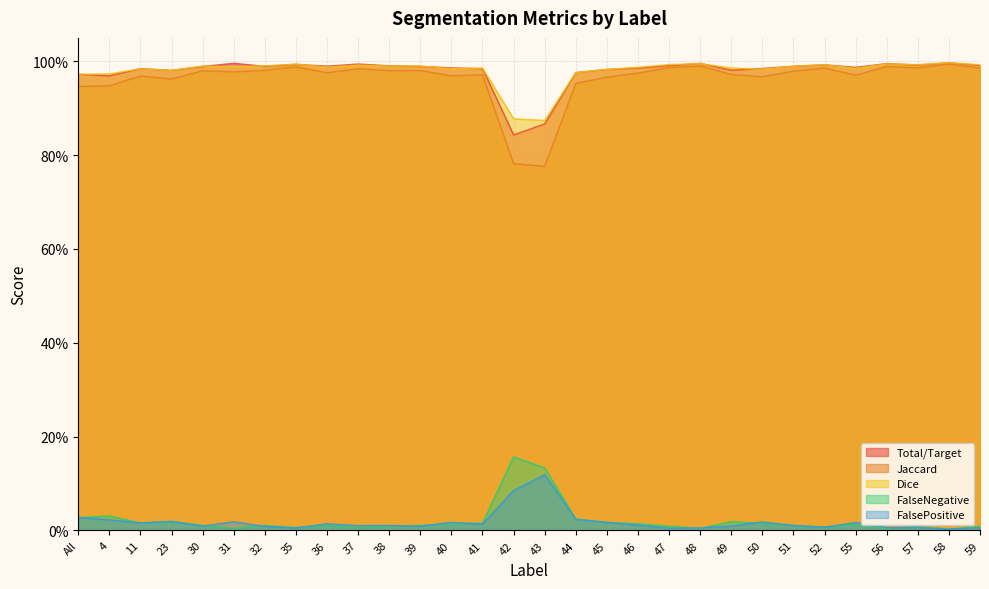

Rank the series by their maximum value, from highest to lowest.

Dice, Total/Target, Jaccard, FalseNegative, FalsePositive